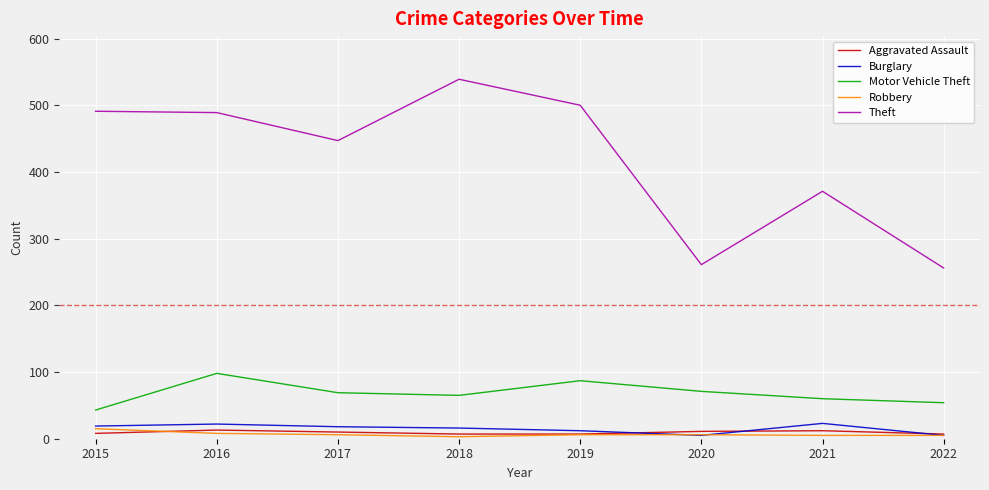

Which series changed the most between 2015 and 2018?

Theft